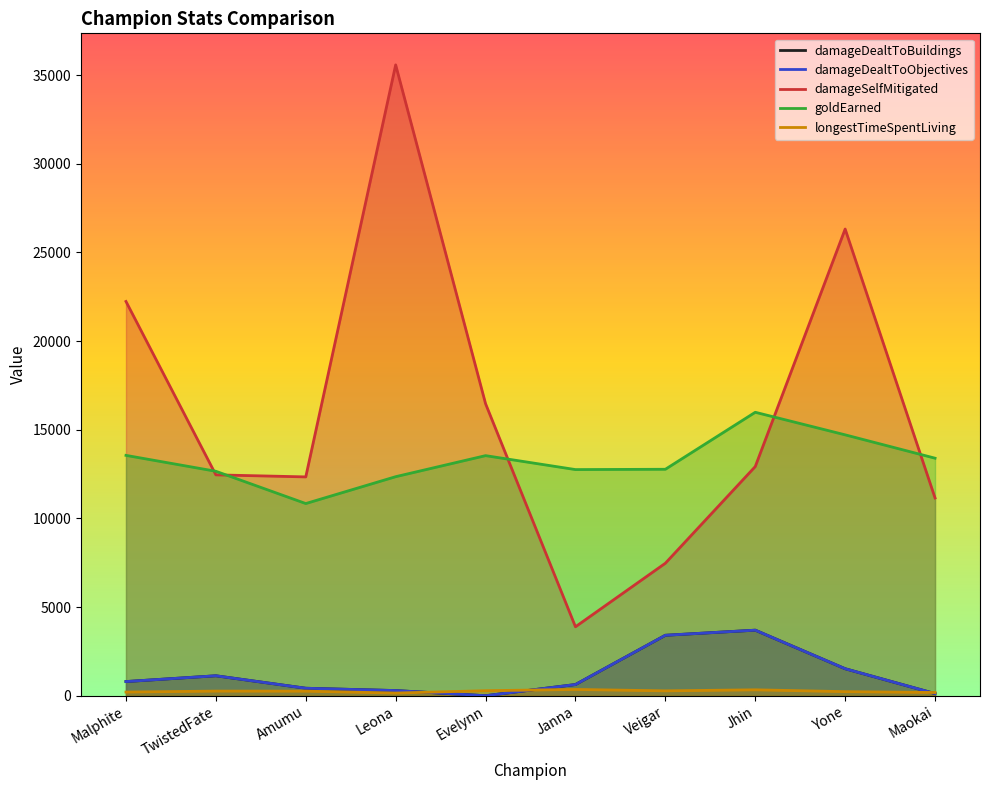

What is the maximum value shown in the chart?

35578